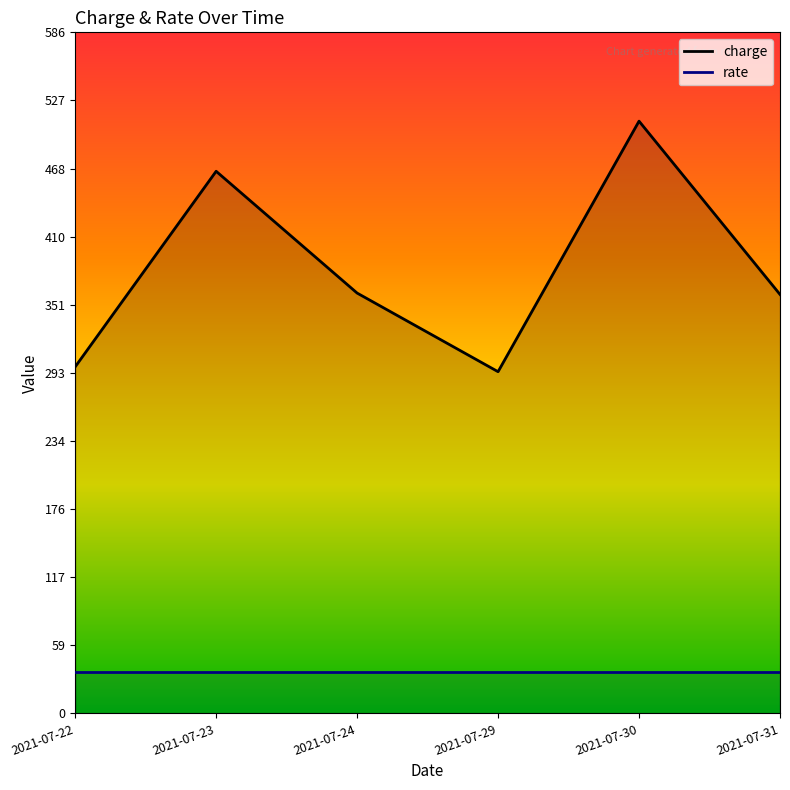

Reading left to right, what are all the values shown in this chart?

charge: 2021-07-22=298.0	2021-07-23=466.1	2021-07-24=361.4	2021-07-29=293.8	2021-07-30=509.2	2021-07-31=360.2
rate: 2021-07-22=35.9	2021-07-23=35.9	2021-07-24=35.9	2021-07-29=35.9	2021-07-30=35.9	2021-07-31=35.9